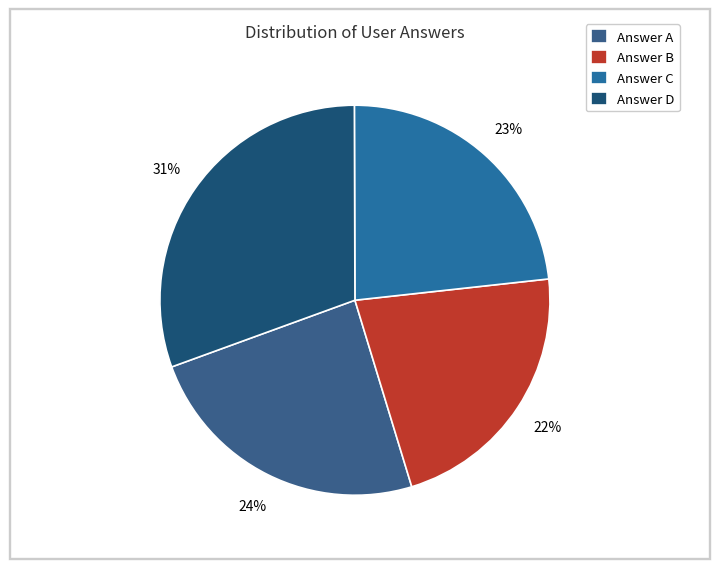

How many segments does this pie chart have?

4